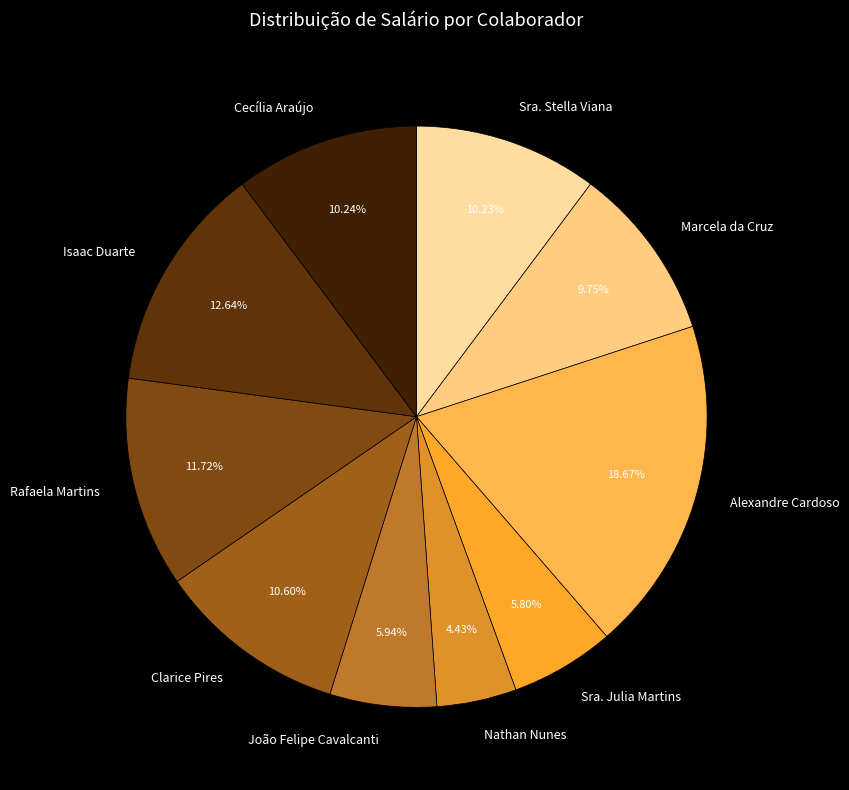

Count the number of slices in the pie.

10